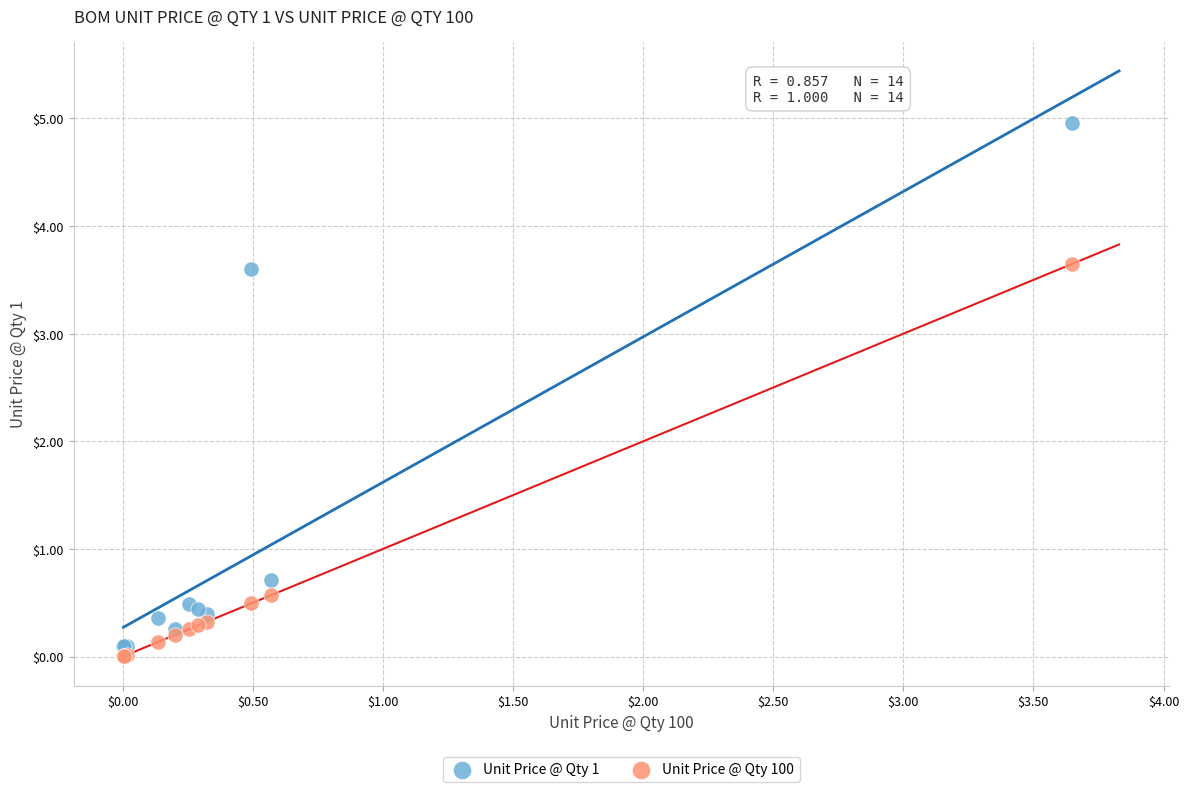

In the Unit Price @ Qty 100 series, what Y value is closest to 1?

0.6